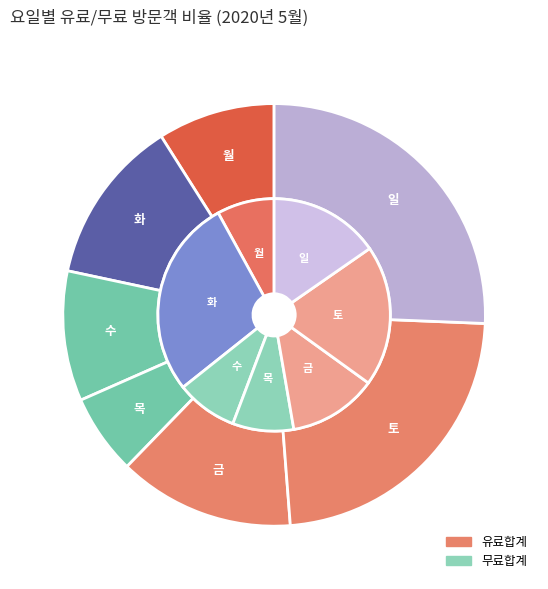

Which category has the biggest portion of the pie?

화